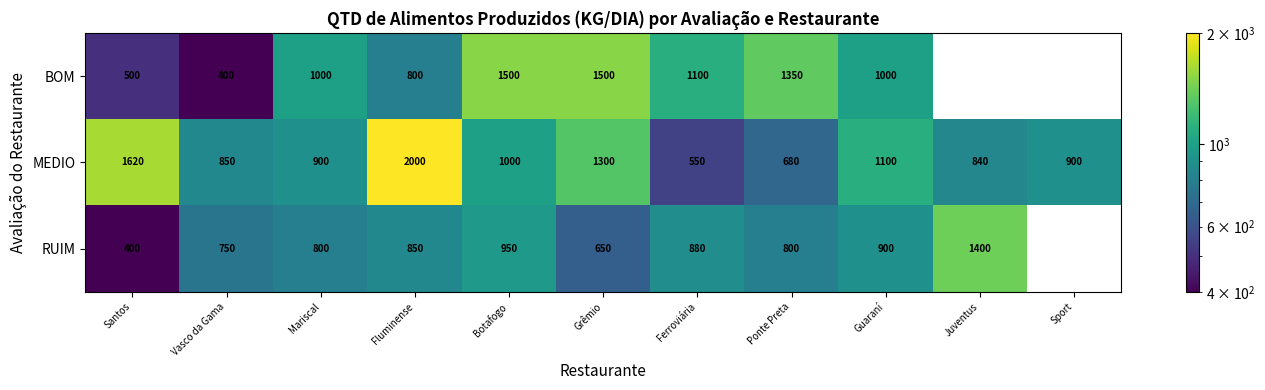

What is the total value across all series at Mariscal?

2700